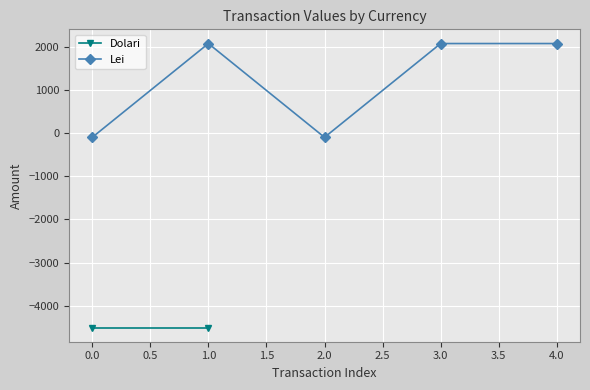

How many interior local valleys does the Lei series have?

1